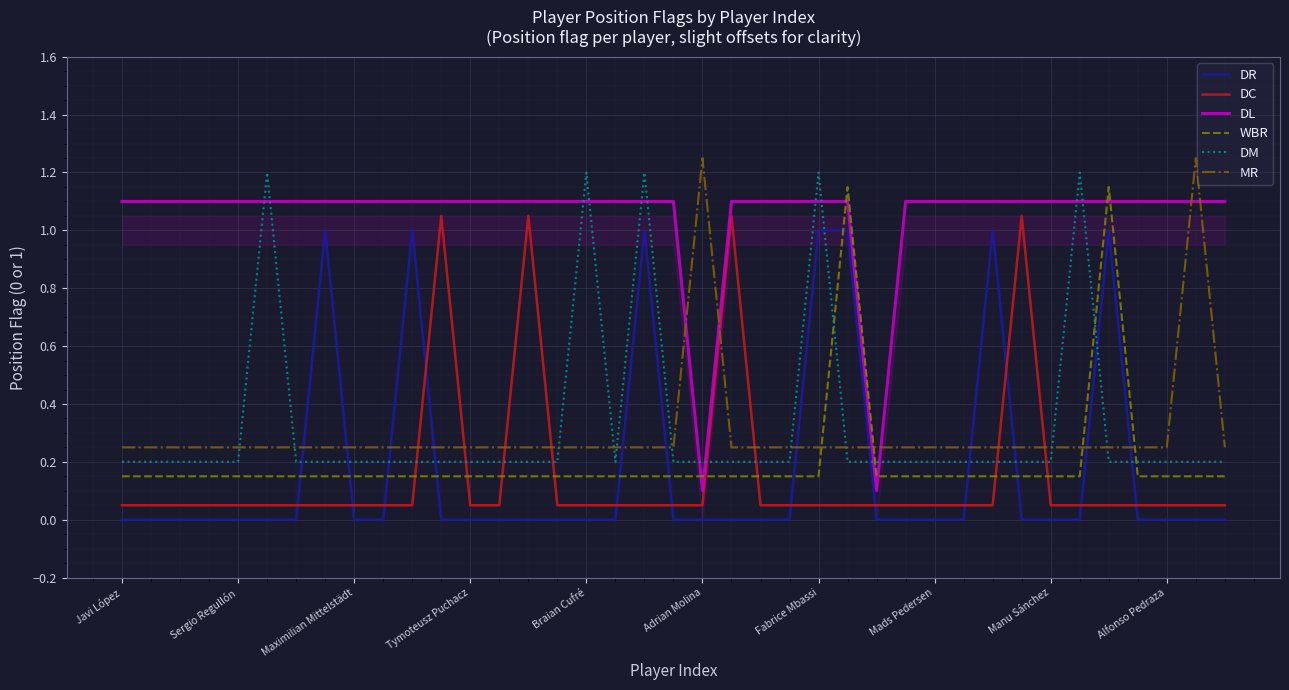

Which series has the largest total across all categories?

DL